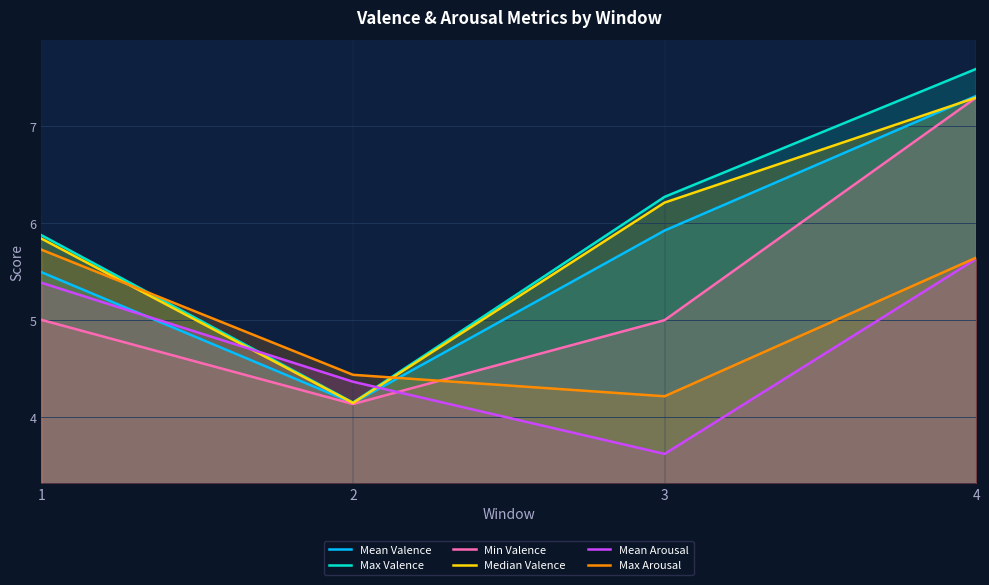

Where is the first local minimum for Max Valence?

2